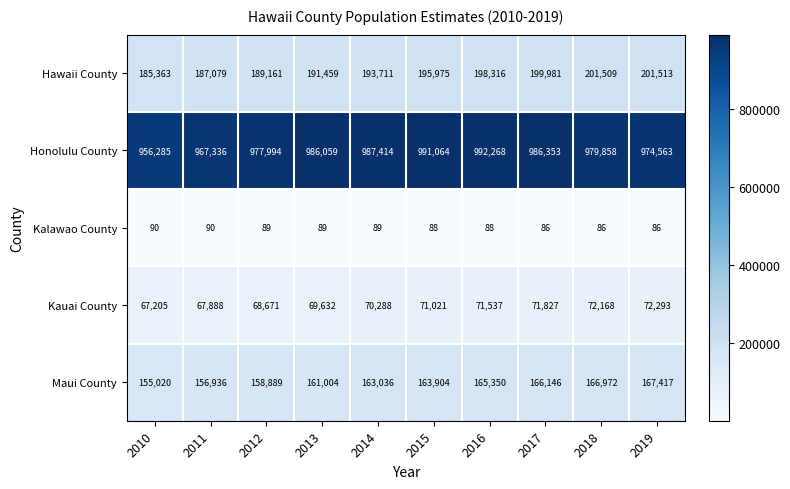

True or false: Kalawao County has a value of 18 at 2016.

False